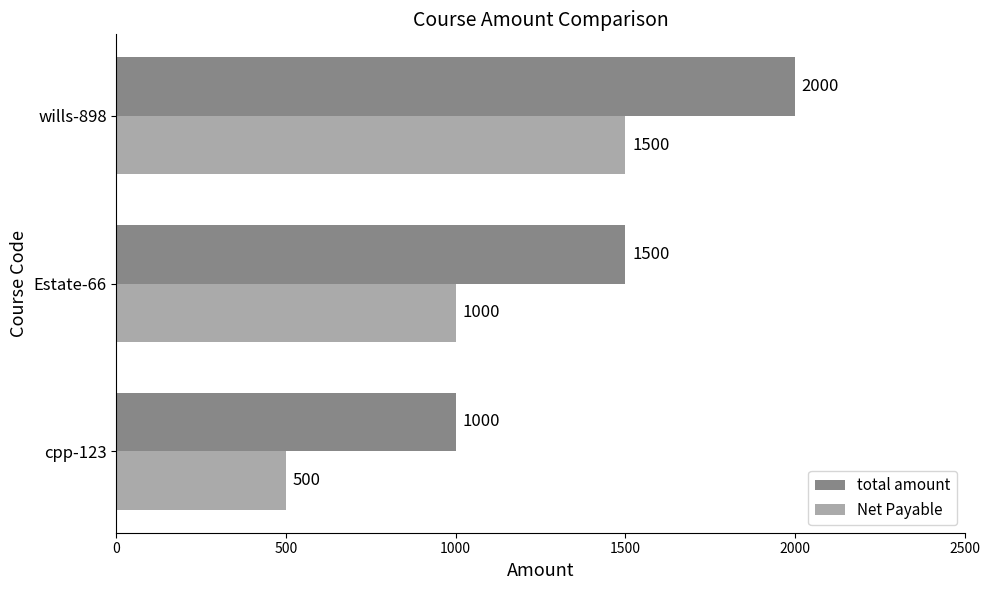

List the series in order of their overall mean, lowest first.

Net Payable, total amount